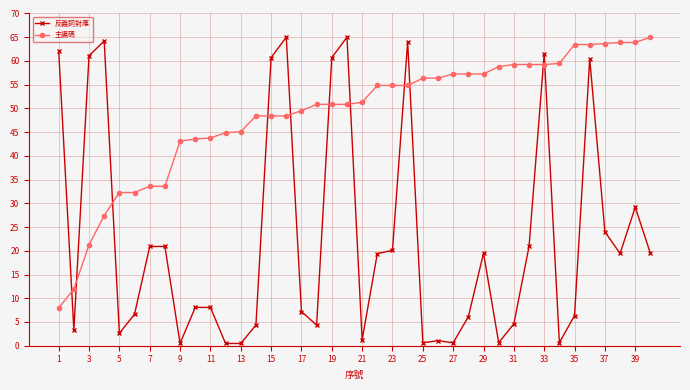

How many intersections are there between 主編碼 and 反義詞對應?

11